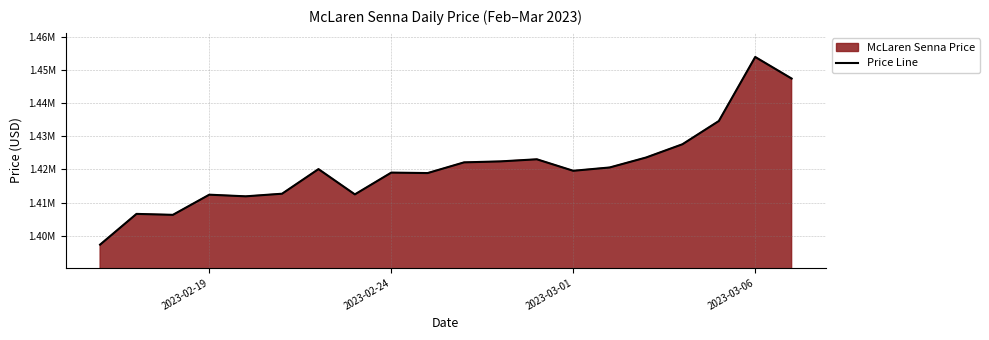

The value at 2023-03-01 is 316964.2. True or false?

False